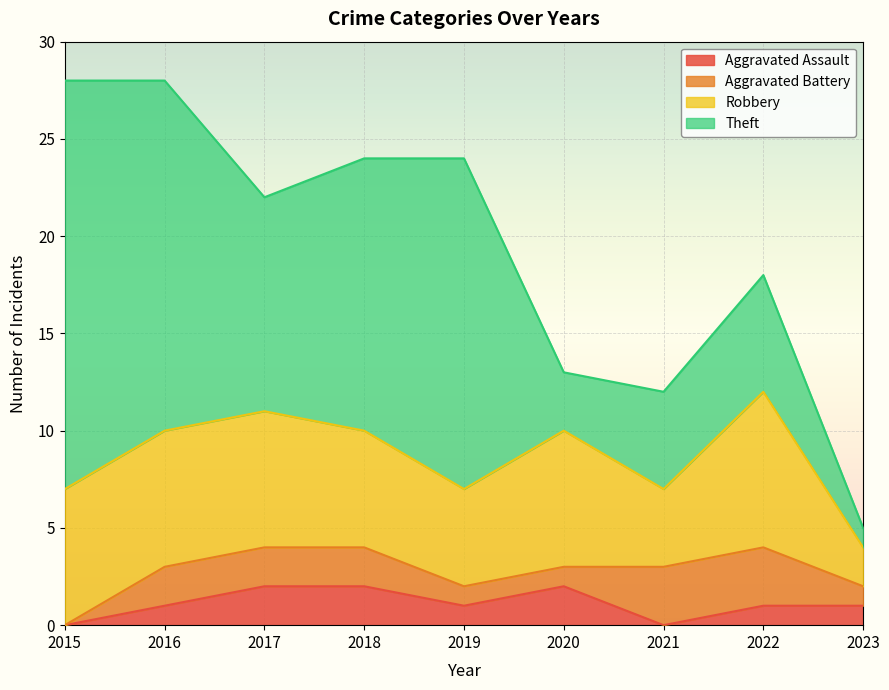

Where does the Theft series first go above 11?

2015